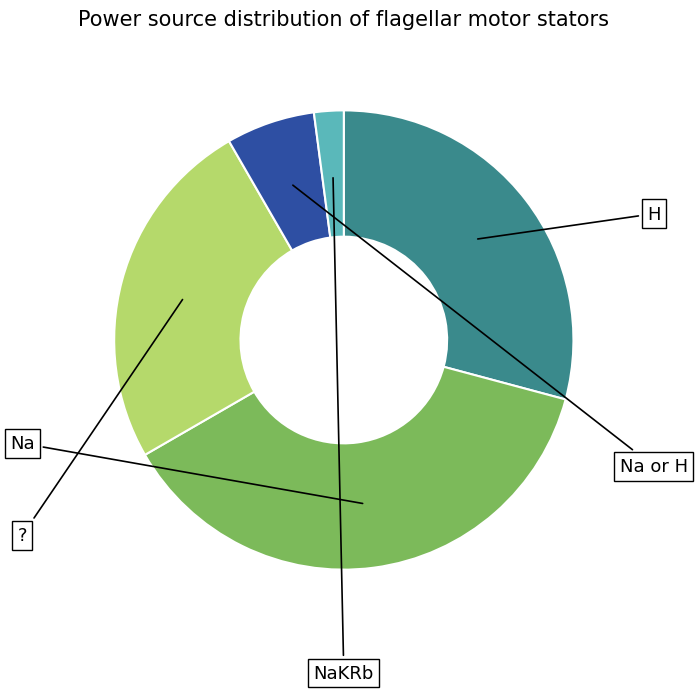

Rank the categories by value from lowest to highest.

NaKRb, Na or H, ?, H, Na